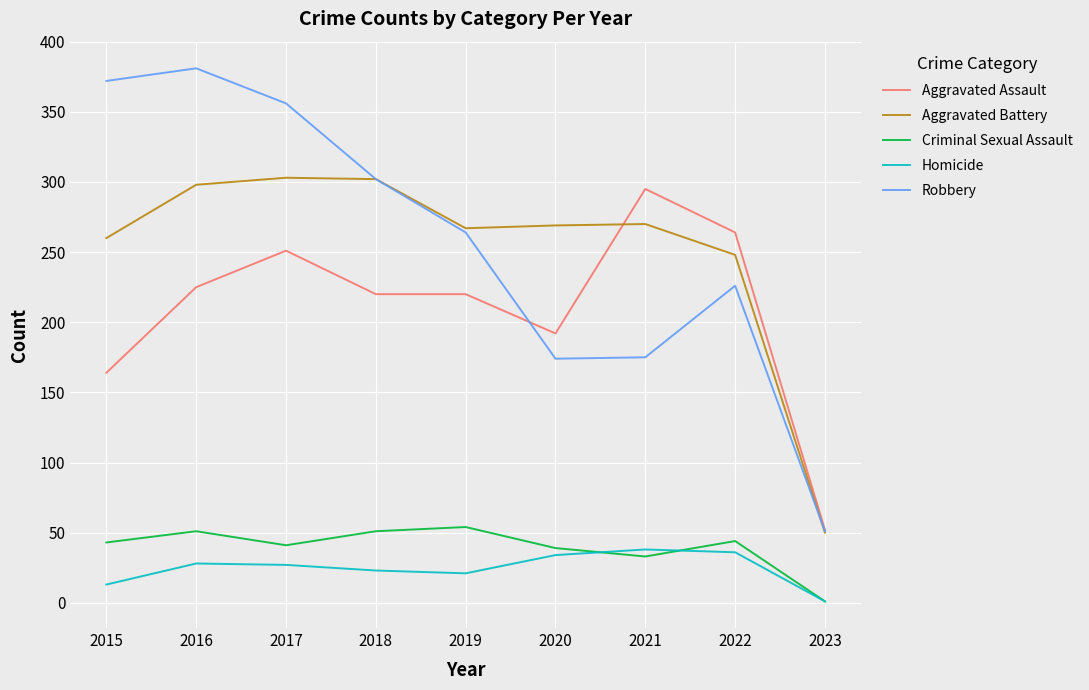

The value of Aggravated Battery at 2018 is 475. True or false?

False